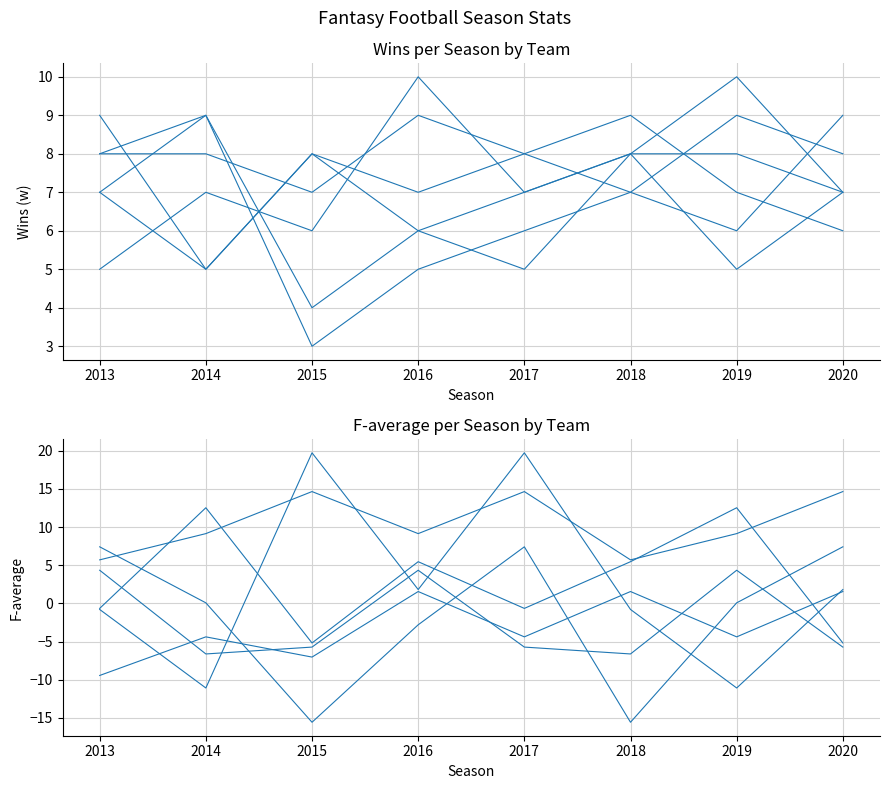

At how many categories does at least one series exceed -9?

8